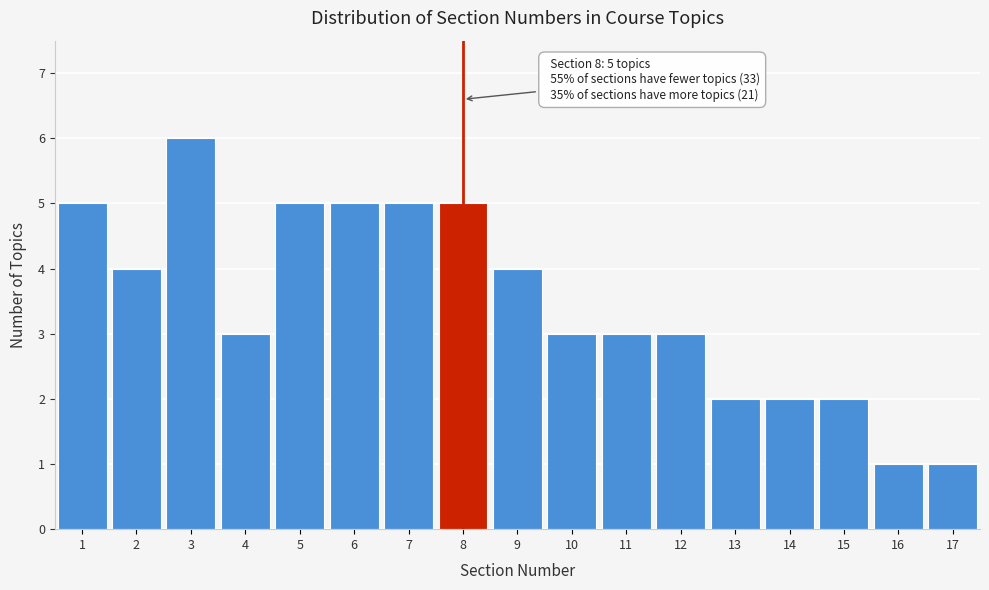

Which range on the x-axis has the tallest bar?

2.5 to 3.5